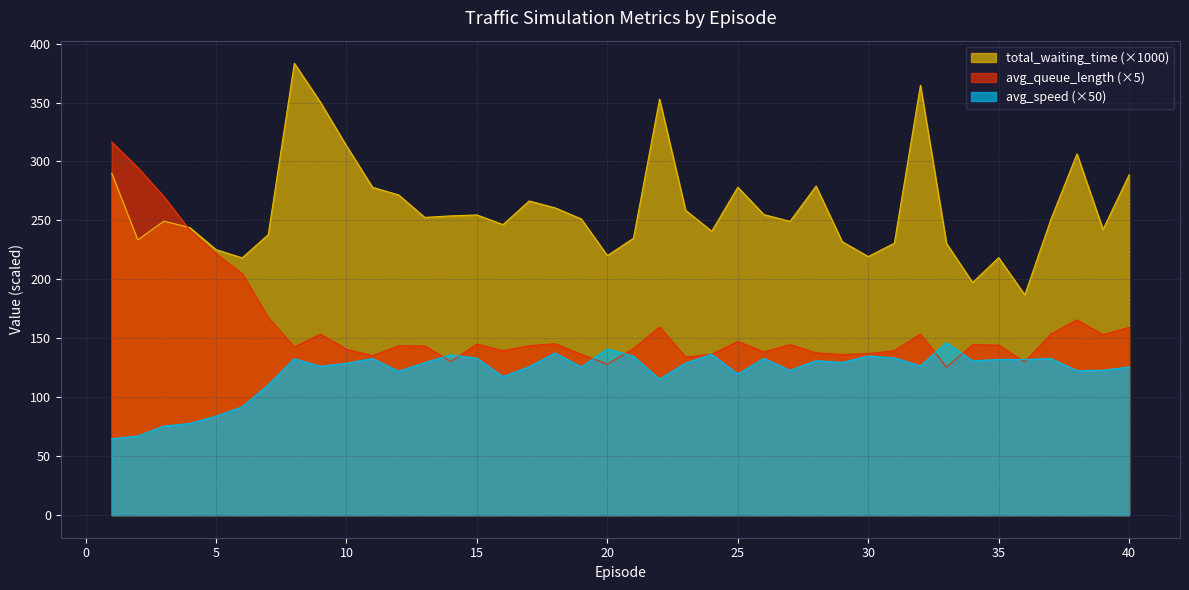

What is the total value across all series at 6?

515.0